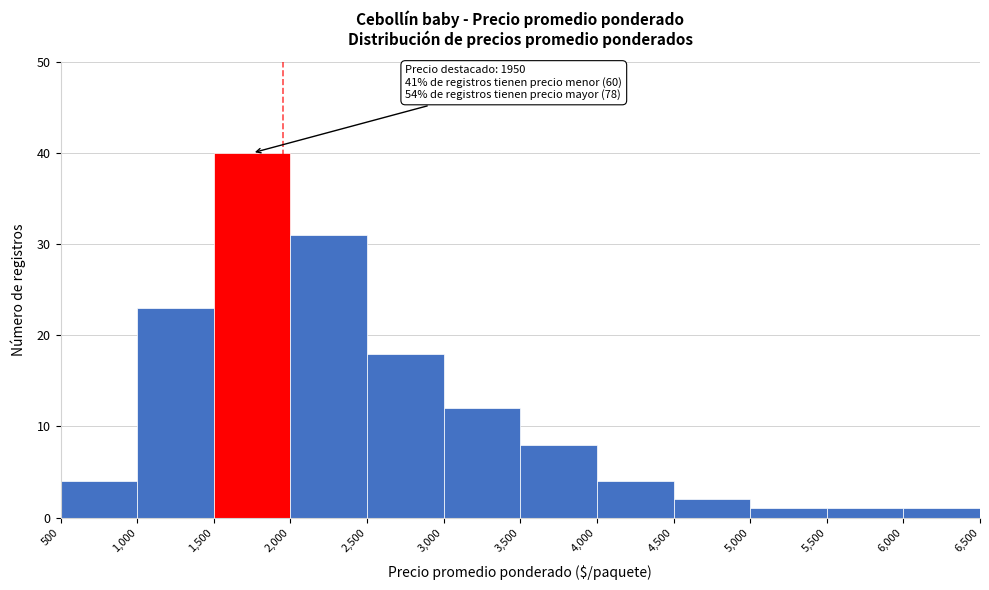

Which range on the x-axis has the tallest bar?

1,500 to 2,000